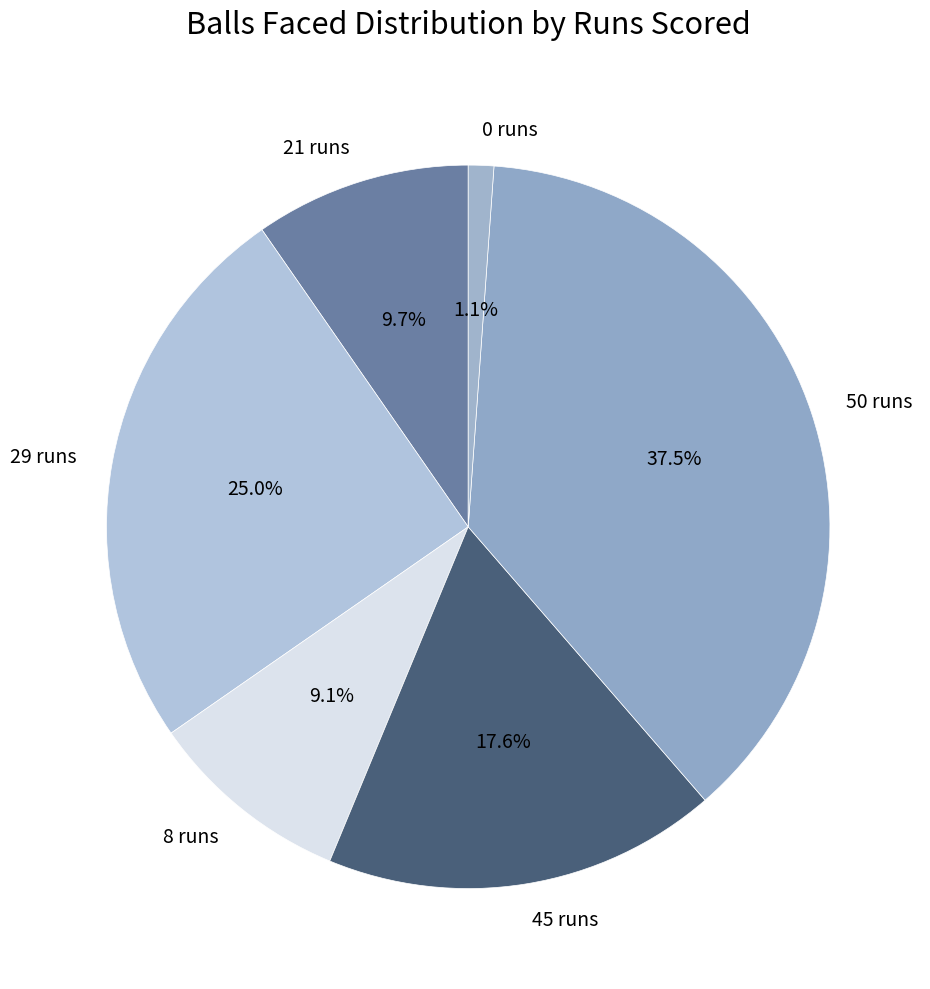

To the nearest percent, what percentage of the pie is 0 runs?

1%